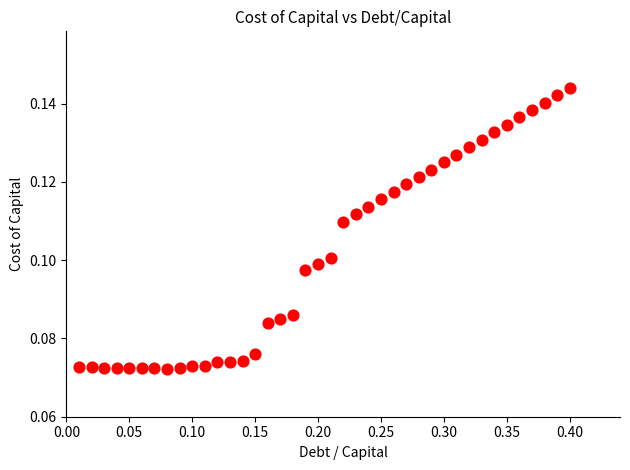

What is the range of X values (max minus min)?

0.4